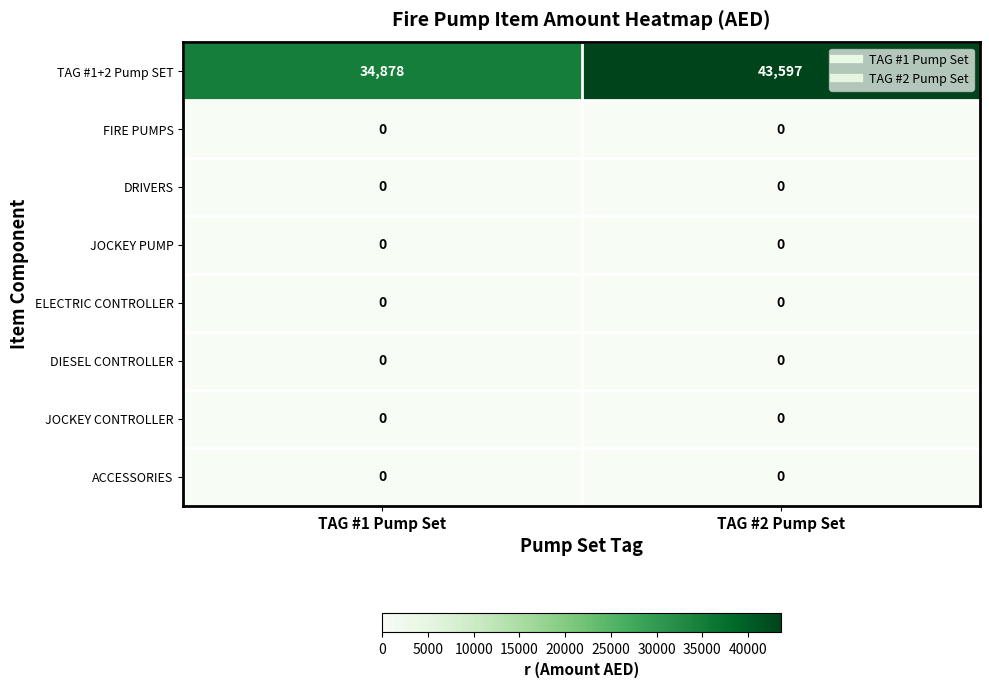

Where is TAG #1+2 Pump SET nearest to the value 39237?

TAG #1 Pump Set